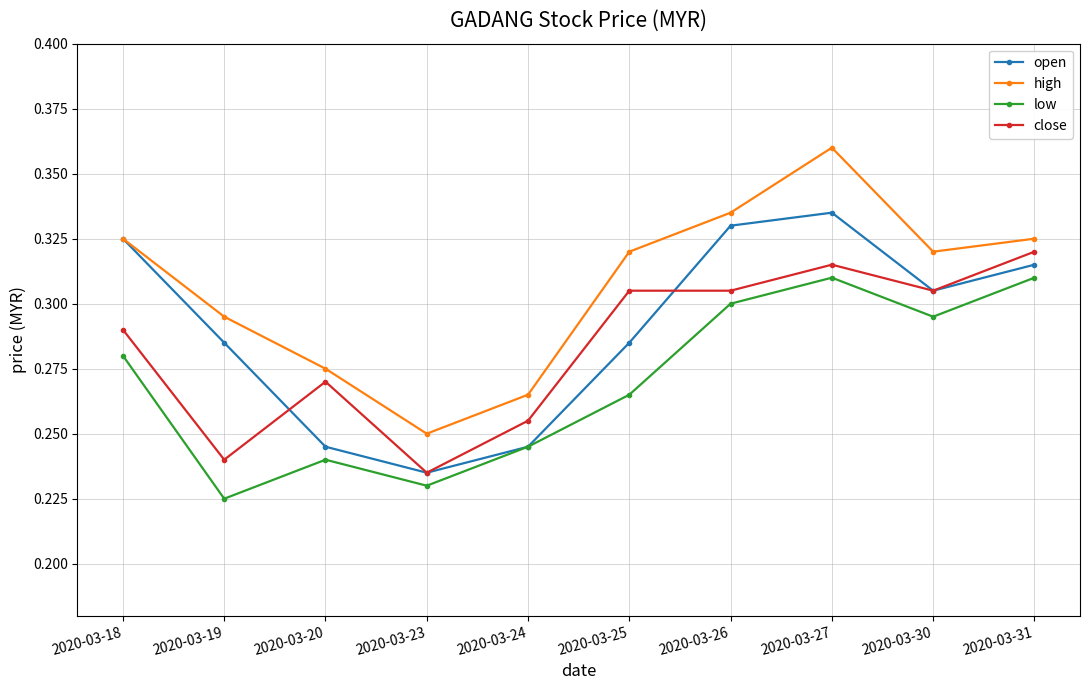

Is this an area chart (filled region under the line)?

No